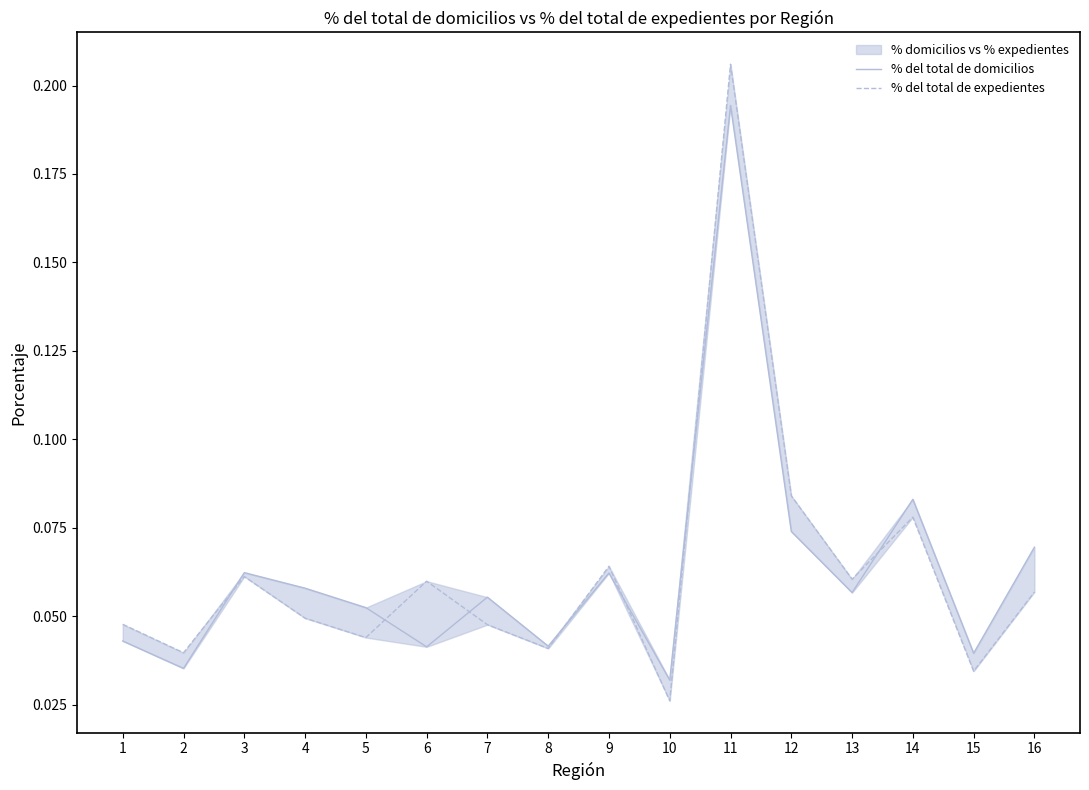

What is the maximum value for % del total de expedientes?

0.2